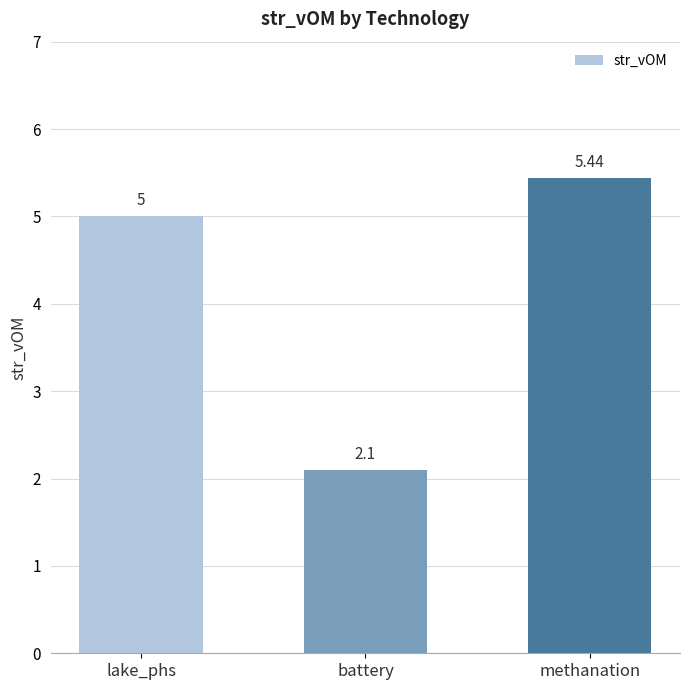

At which label is the value closest to 3?

battery